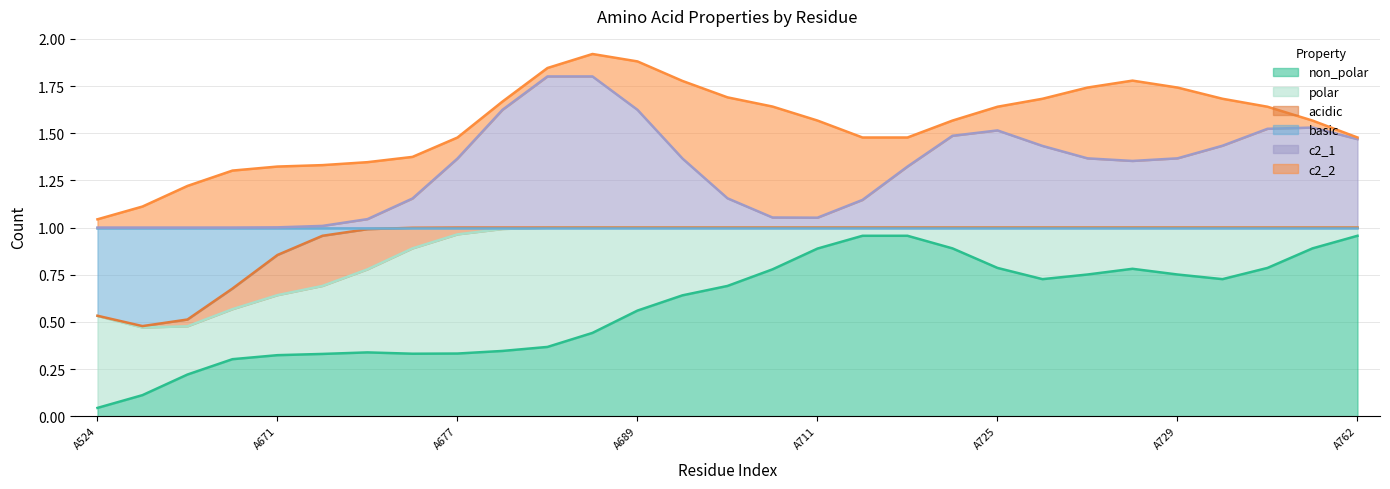

What is the maximum value for acidic?

1